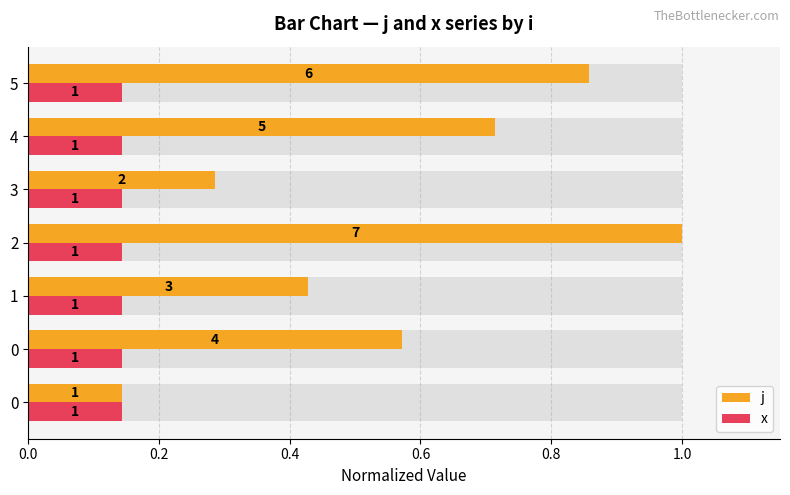

How many groups of bars are there?

7